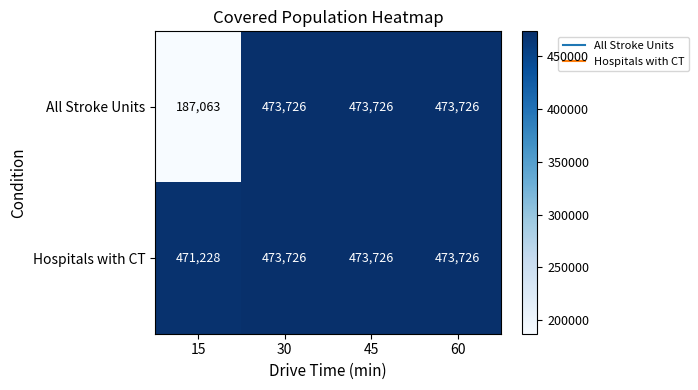

Rank the series by their average value, from lowest to highest.

All Stroke Units, Hospitals with CT